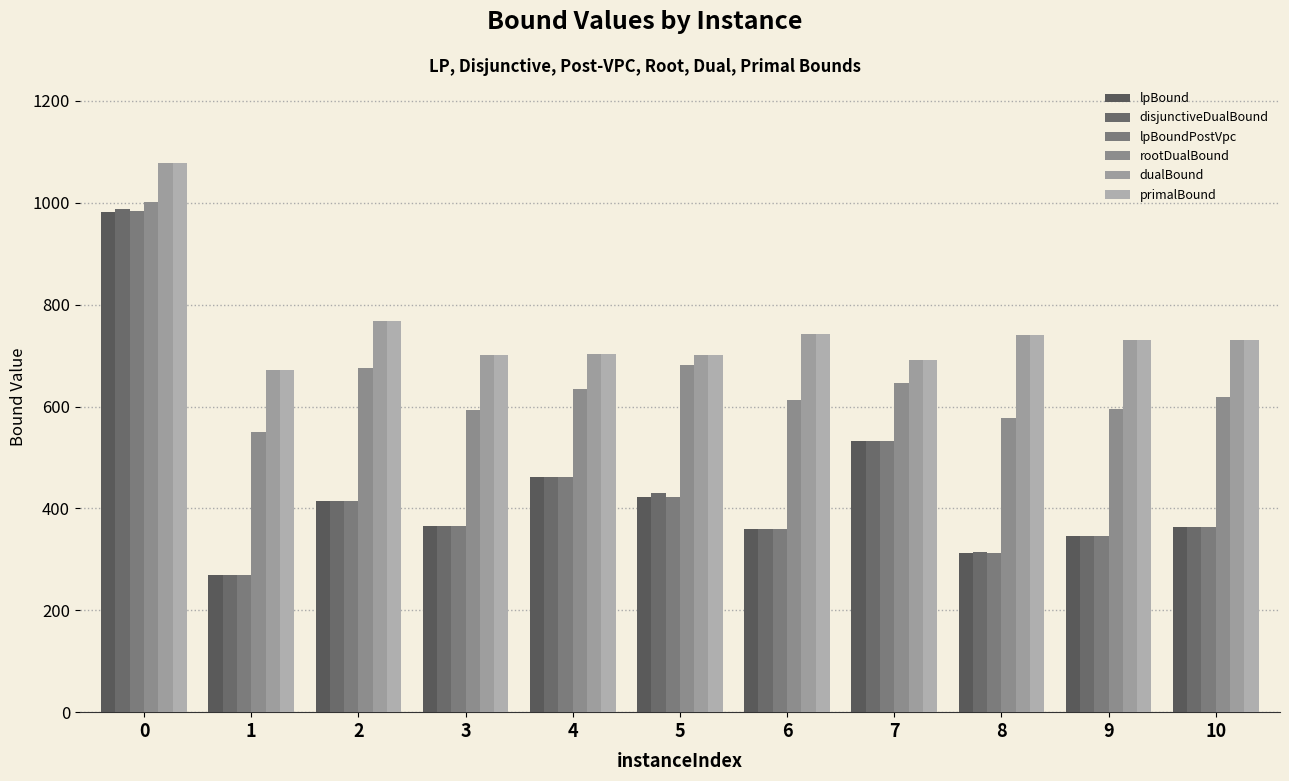

Reading right to left, what are all the values shown in this chart?

lpBound: 10=362.7	9=345.7	8=311.7	7=531.8	6=358.7	5=422.3	4=462.3	3=366.1	2=415.5	1=270.2	0=981.9
disjunctiveDualBound: 10=362.7	9=345.7	8=315.0	7=531.8	6=359.3	5=429.7	4=462.3	3=366.1	2=415.5	1=270.2	0=987.6
lpBoundPostVpc: 10=362.7	9=345.7	8=311.7	7=531.8	6=358.7	5=422.3	4=462.3	3=366.1	2=415.5	1=270.2	0=984.8
rootDualBound: 10=619.4	9=595.9	8=578.0	7=647.2	6=612.1	5=682.3	4=634.7	3=593.8	2=675.0	1=550.1	0=1001.6
dualBound: 10=730.3	9=731.0	8=739.9	7=691.5	6=742.4	5=701.3	4=704.1	3=701.1	2=768.4	1=672.5	0=1077.5
primalBound: 10=730.3	9=731.0	8=739.9	7=691.5	6=742.5	5=701.3	4=704.1	3=701.2	2=768.4	1=672.5	0=1077.6